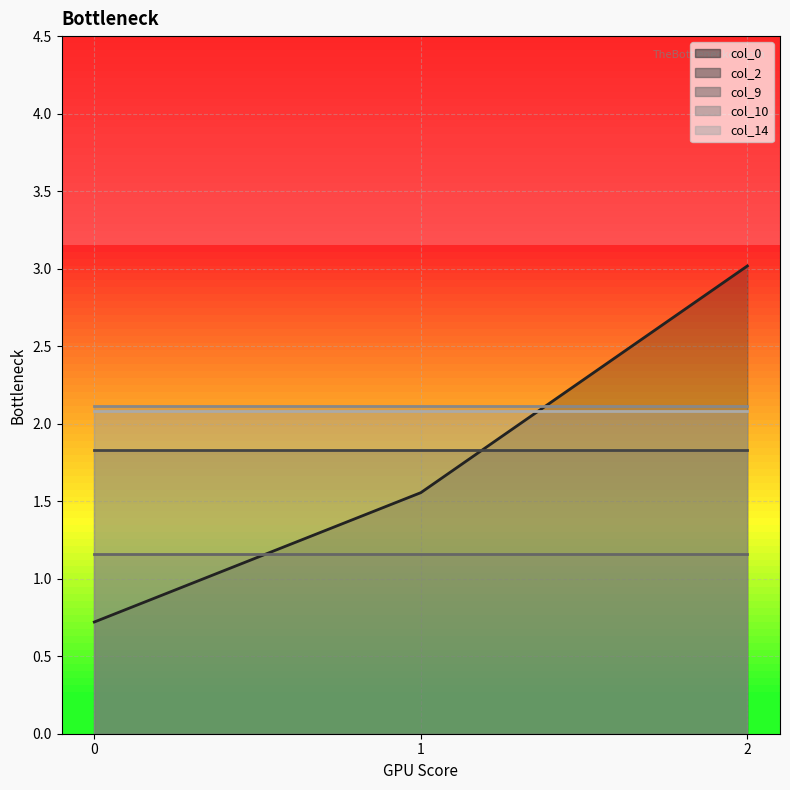

Which has a higher value, 2 or 1?

2